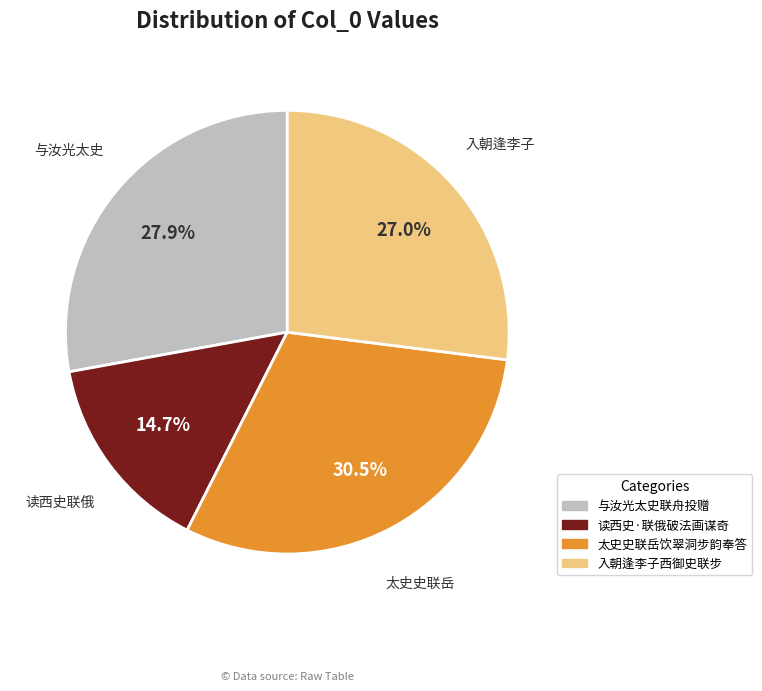

Between 读西史·联俄破法画谋奇 and 与汝光太史联舟投赠, which is larger?

与汝光太史联舟投赠